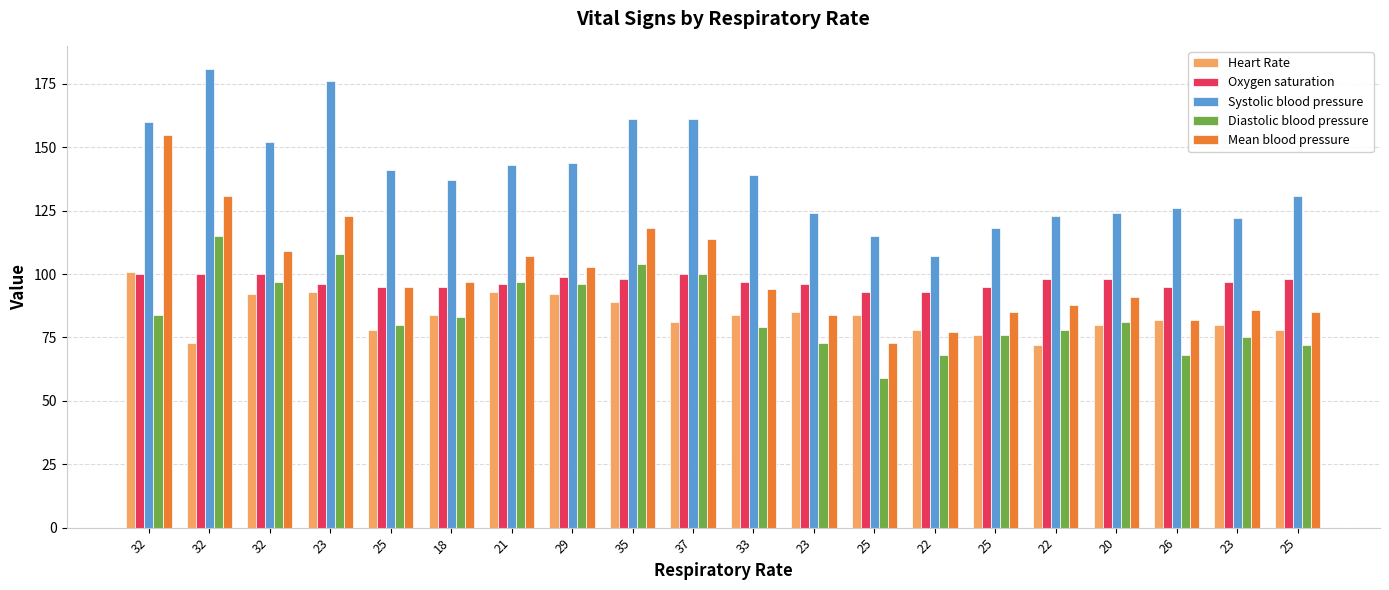

What is the label of the 4th bar from the left?

23